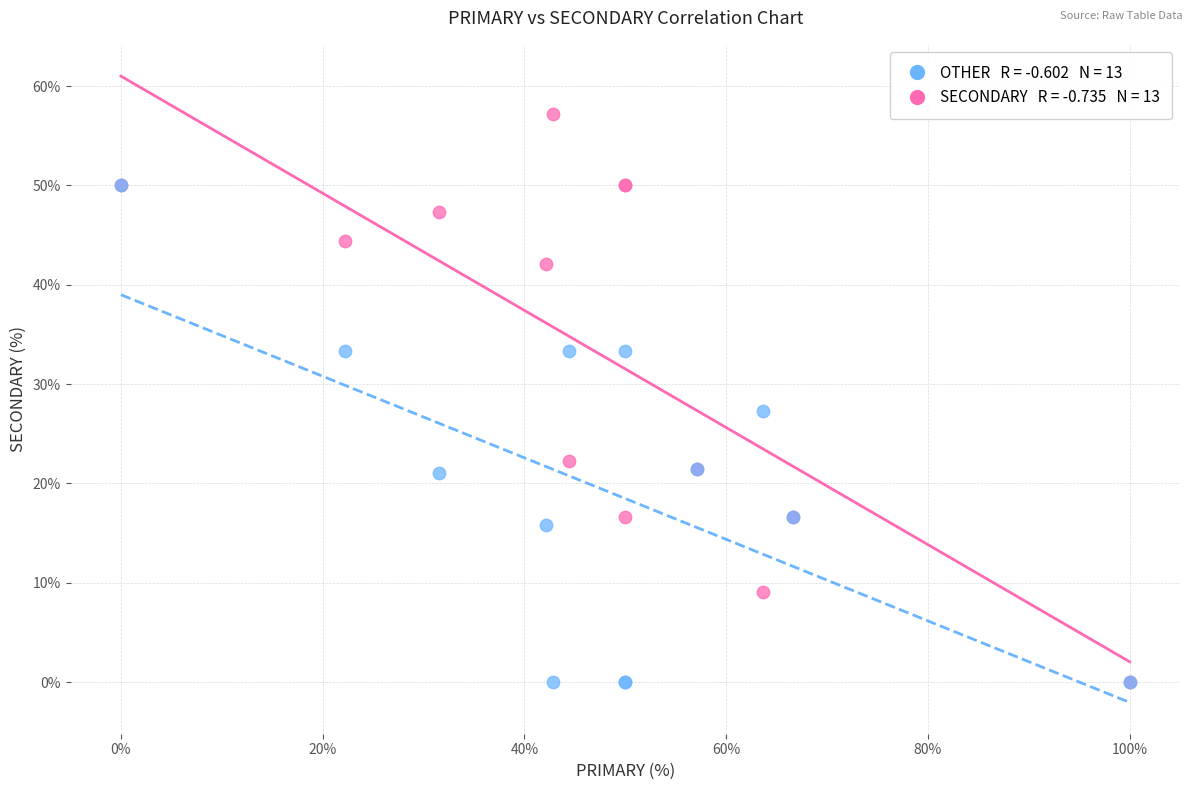

Across all series, what Y value is closest to 28?

27.3